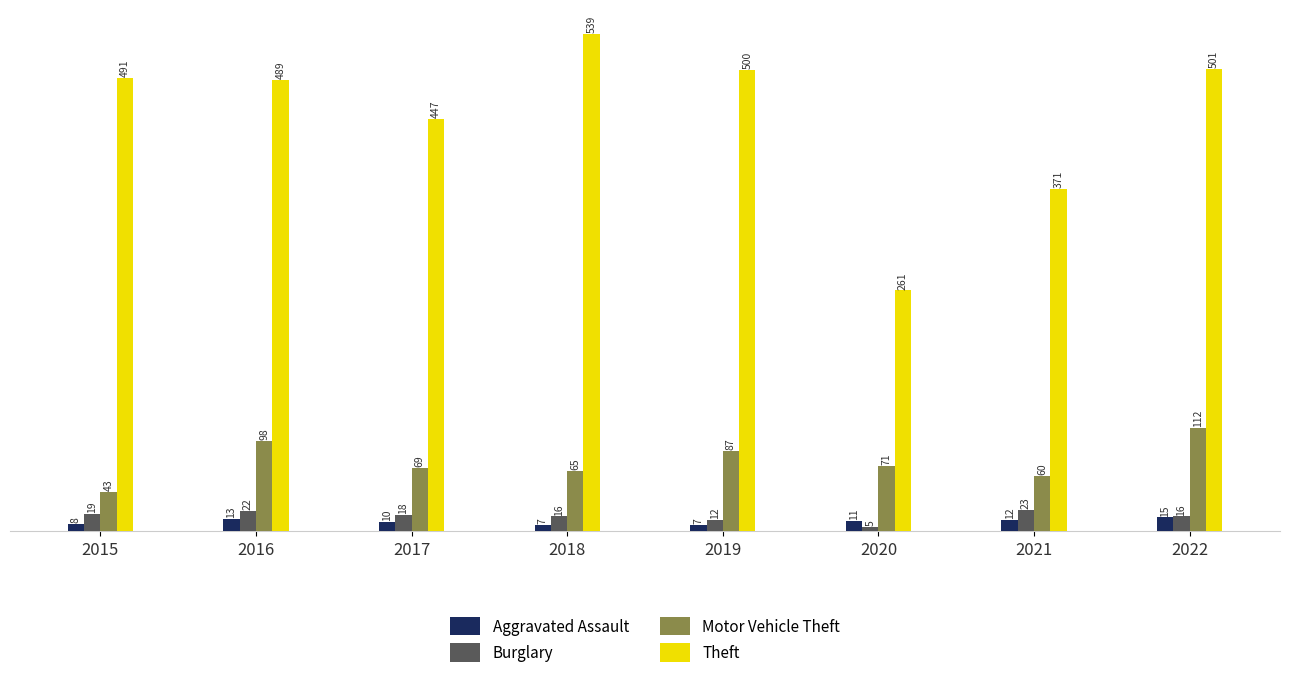

The Motor Vehicle Theft series shows 60 at 2021. True or false?

True